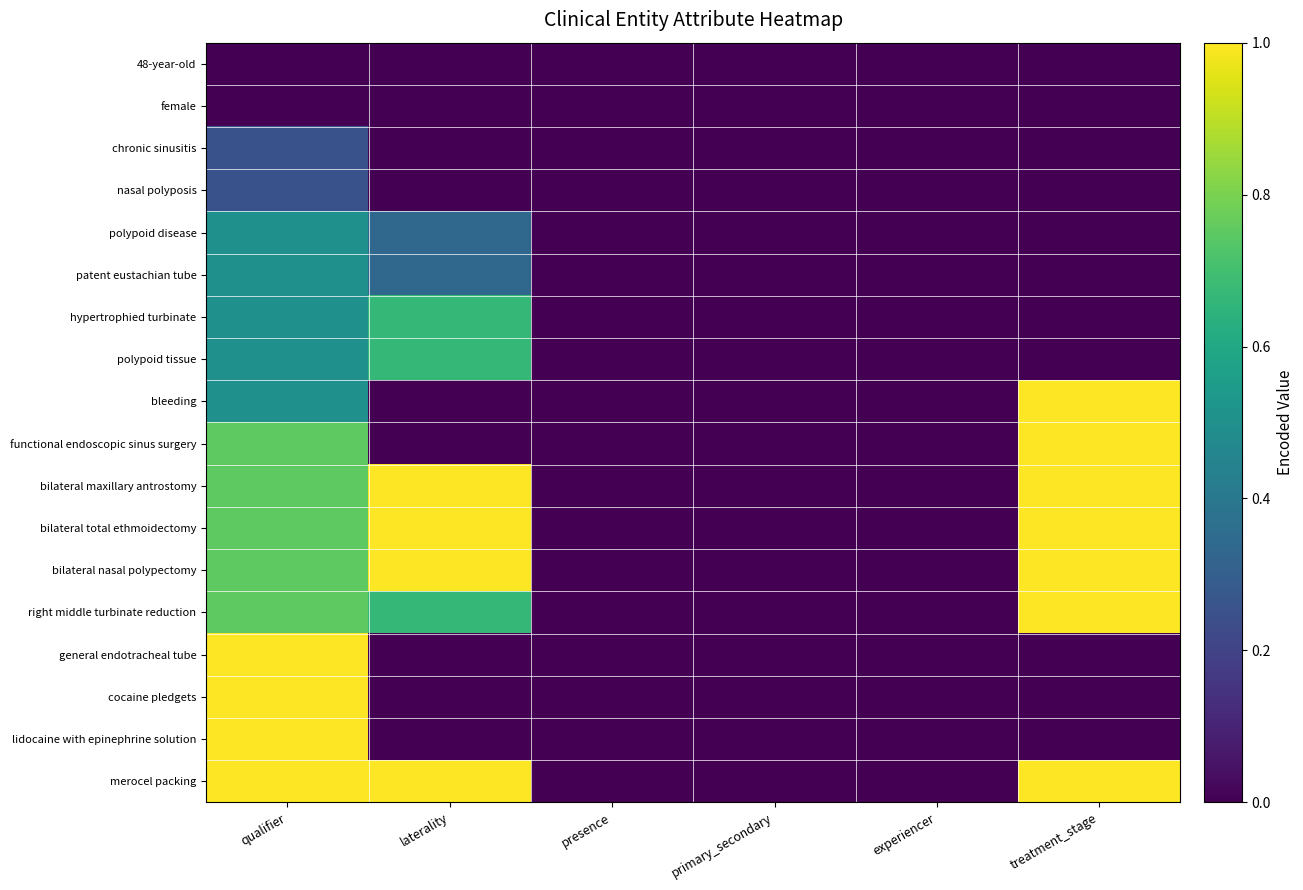

Reading right to left, transcribe all the data shown in this chart.

48-year-old: treatment_stage=0.0	experiencer=0.0	primary_secondary=0.0	presence=0.0	laterality=0.0	qualifier=0.0
female: treatment_stage=0.0	experiencer=0.0	primary_secondary=0.0	presence=0.0	laterality=0.0	qualifier=0.0
chronic sinusitis: treatment_stage=0.0	experiencer=0.0	primary_secondary=0.0	presence=0.0	laterality=0.0	qualifier=0.2
nasal polyposis: treatment_stage=0.0	experiencer=0.0	primary_secondary=0.0	presence=0.0	laterality=0.0	qualifier=0.2
polypoid disease: treatment_stage=0.0	experiencer=0.0	primary_secondary=0.0	presence=0.0	laterality=0.3	qualifier=0.5
patent eustachian tube: treatment_stage=0.0	experiencer=0.0	primary_secondary=0.0	presence=0.0	laterality=0.3	qualifier=0.5
hypertrophied turbinate: treatment_stage=0.0	experiencer=0.0	primary_secondary=0.0	presence=0.0	laterality=0.7	qualifier=0.5
polypoid tissue: treatment_stage=0.0	experiencer=0.0	primary_secondary=0.0	presence=0.0	laterality=0.7	qualifier=0.5
bleeding: treatment_stage=1.0	experiencer=0.0	primary_secondary=0.0	presence=0.0	laterality=0.0	qualifier=0.5
functional endoscopic sinus surgery: treatment_stage=1.0	experiencer=0.0	primary_secondary=0.0	presence=0.0	laterality=0.0	qualifier=0.8
bilateral maxillary antrostomy: treatment_stage=1.0	experiencer=0.0	primary_secondary=0.0	presence=0.0	laterality=1.0	qualifier=0.8
bilateral total ethmoidectomy: treatment_stage=1.0	experiencer=0.0	primary_secondary=0.0	presence=0.0	laterality=1.0	qualifier=0.8
bilateral nasal polypectomy: treatment_stage=1.0	experiencer=0.0	primary_secondary=0.0	presence=0.0	laterality=1.0	qualifier=0.8
right middle turbinate reduction: treatment_stage=1.0	experiencer=0.0	primary_secondary=0.0	presence=0.0	laterality=0.7	qualifier=0.8
general endotracheal tube: treatment_stage=0.0	experiencer=0.0	primary_secondary=0.0	presence=0.0	laterality=0.0	qualifier=1.0
cocaine pledgets: treatment_stage=0.0	experiencer=0.0	primary_secondary=0.0	presence=0.0	laterality=0.0	qualifier=1.0
lidocaine with epinephrine solution: treatment_stage=0.0	experiencer=0.0	primary_secondary=0.0	presence=0.0	laterality=0.0	qualifier=1.0
merocel packing: treatment_stage=1.0	experiencer=0.0	primary_secondary=0.0	presence=0.0	laterality=1.0	qualifier=1.0